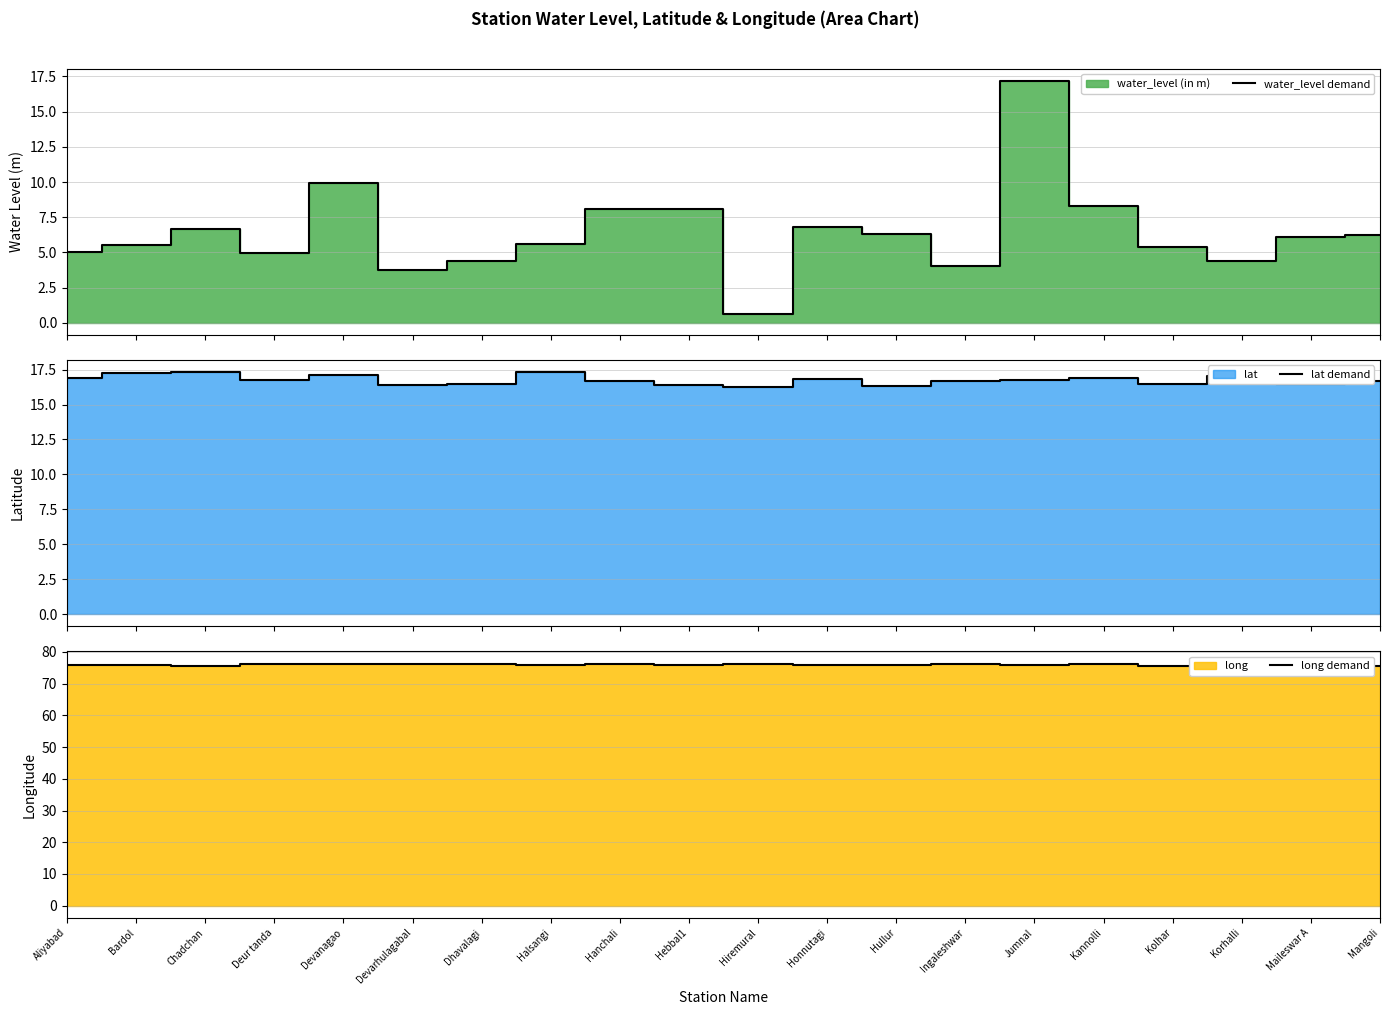

What is the difference between the second highest and minimum values in the long demand series?

0.6